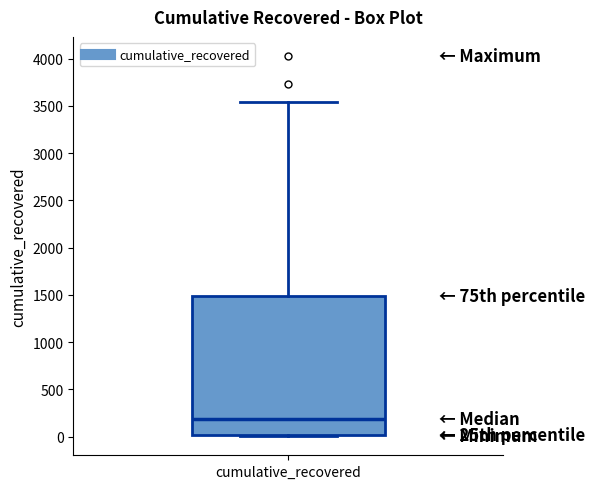

Read this box plot against the y-axis: the position of the median line, the range covered by the box, and the ends of both whiskers. The values are not printed on the chart, so give them approximately, as read against the axis.

median 200, box 0 to 1500, whiskers 0 to 3550